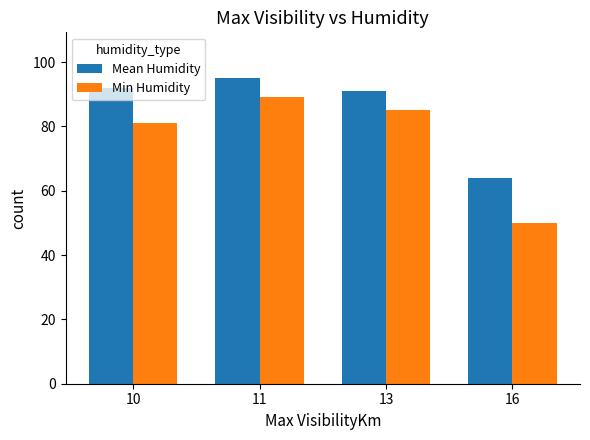

True or false: Min Humidity has a value of 85 at 13.

True